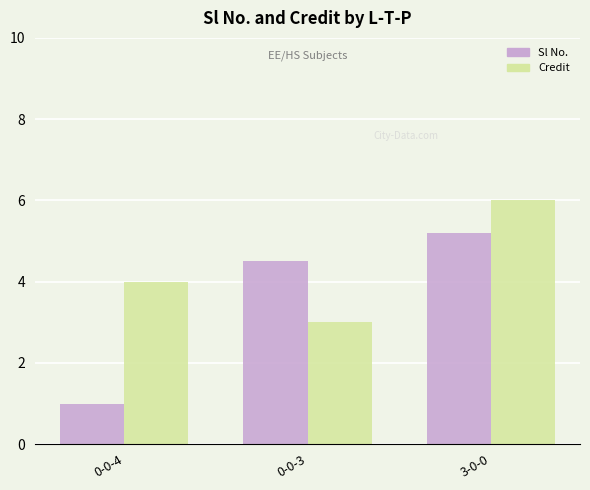

At 0-0-3, list the series in order from largest to smallest.

Sl No., Credit